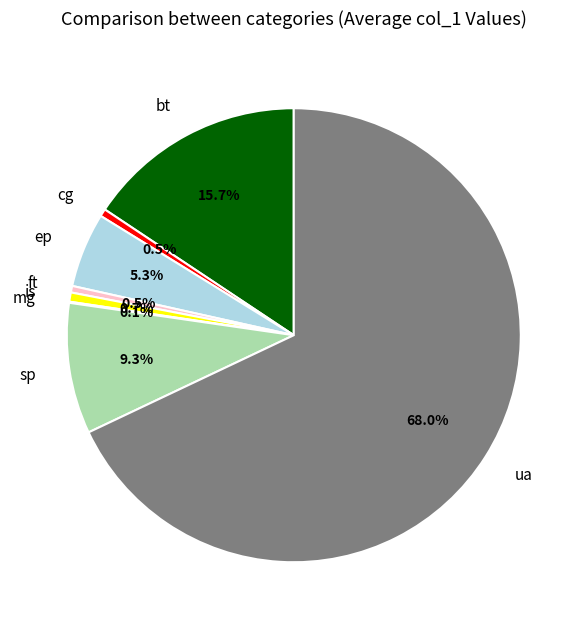

Does ua represent more than half of the total?

Yes